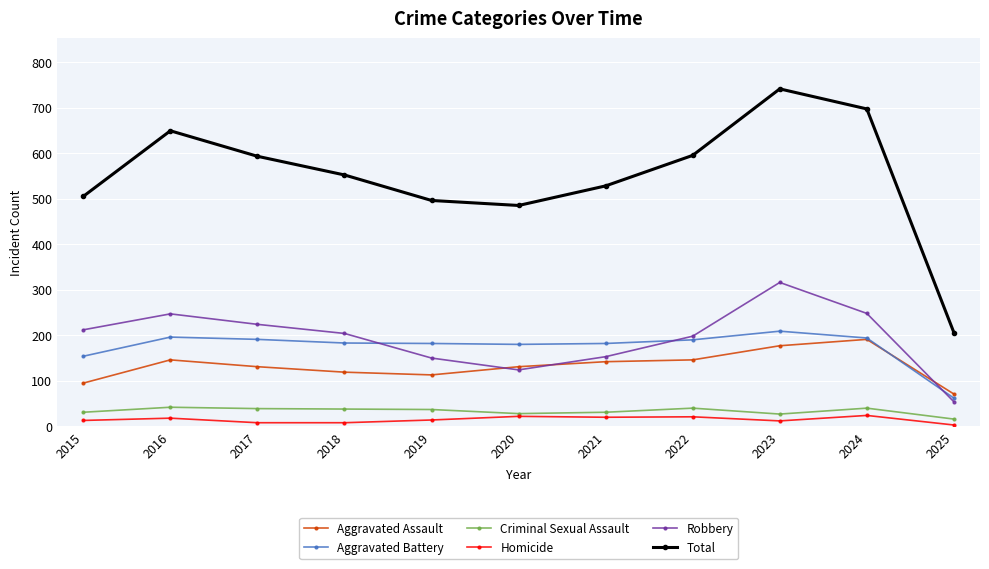

Between 2019 and 2023, which series saw the biggest shift?

Total